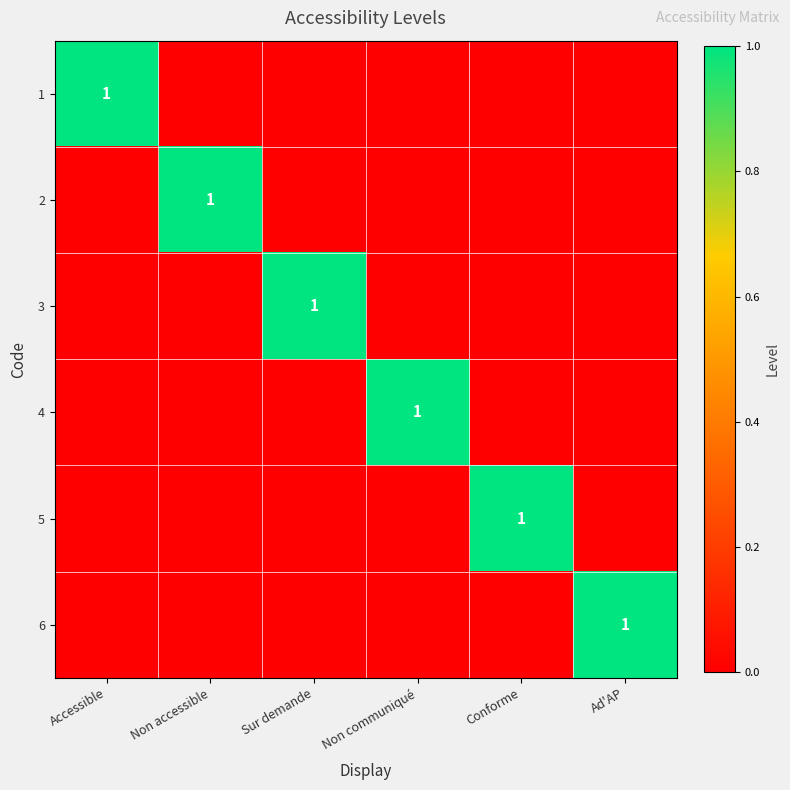

The 5 series shows 1 at Conforme. True or false?

True